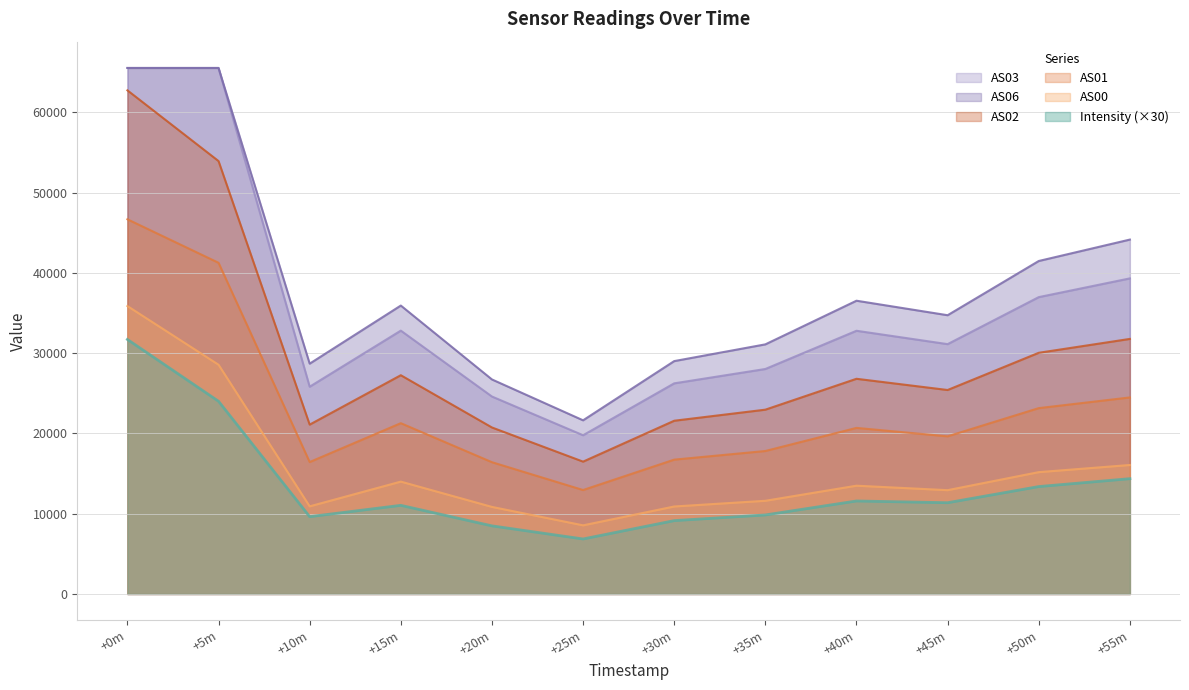

What is the minimum value shown in the chart?

6854.4